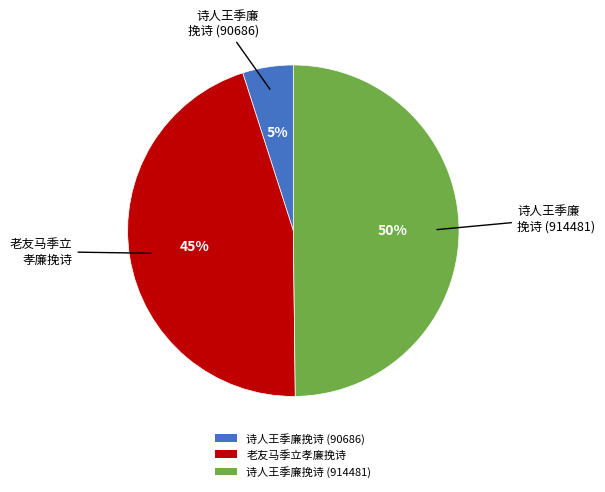

Combined, do 诗人王季廉挽诗 (914481) and 老友马季立孝廉挽诗 account for over 50%?

Yes